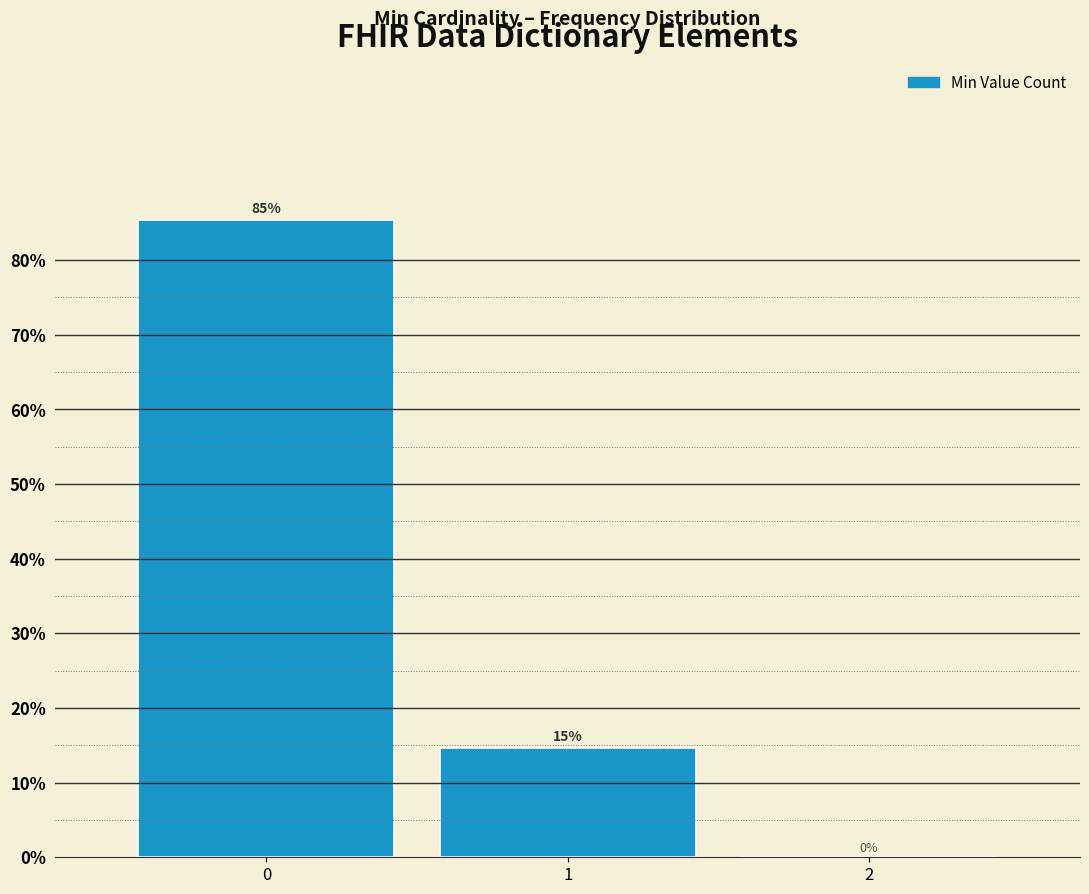

Is it true that the value at 2 is 0.0?

True